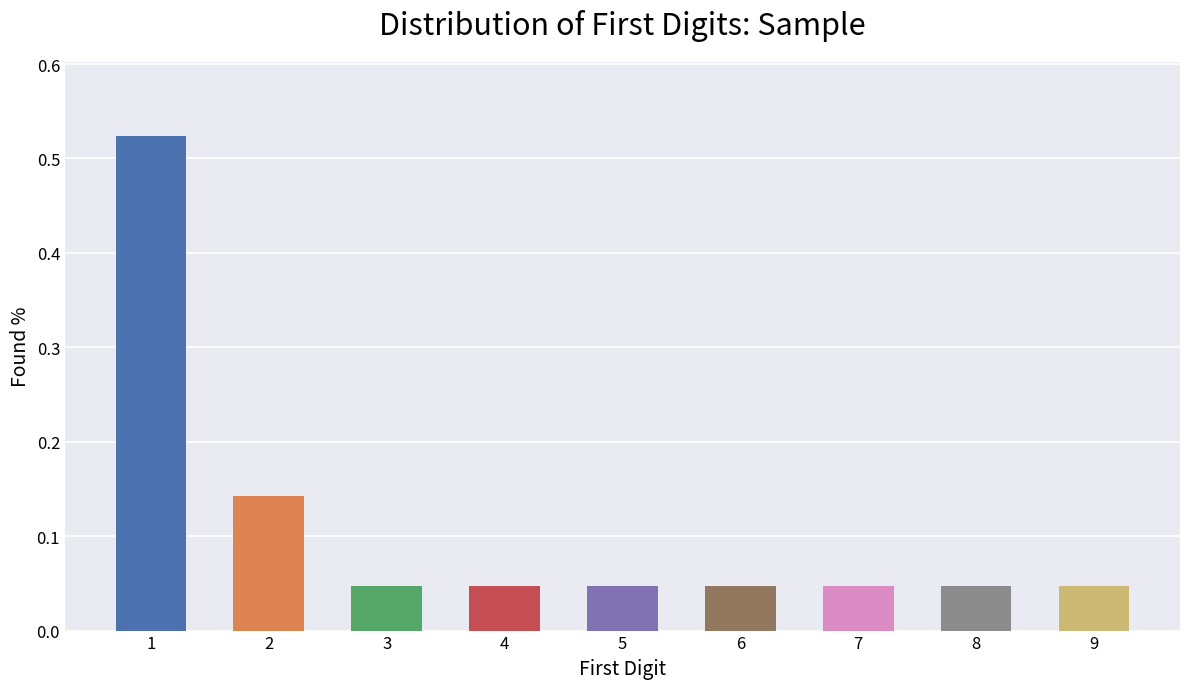

How many distinct data groups are displayed?

1